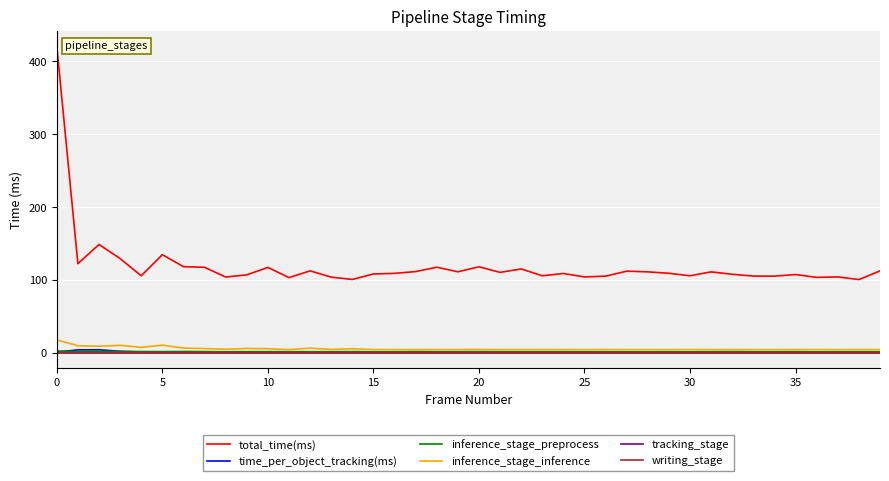

Does the chart display data point markers on the line(s)?

No